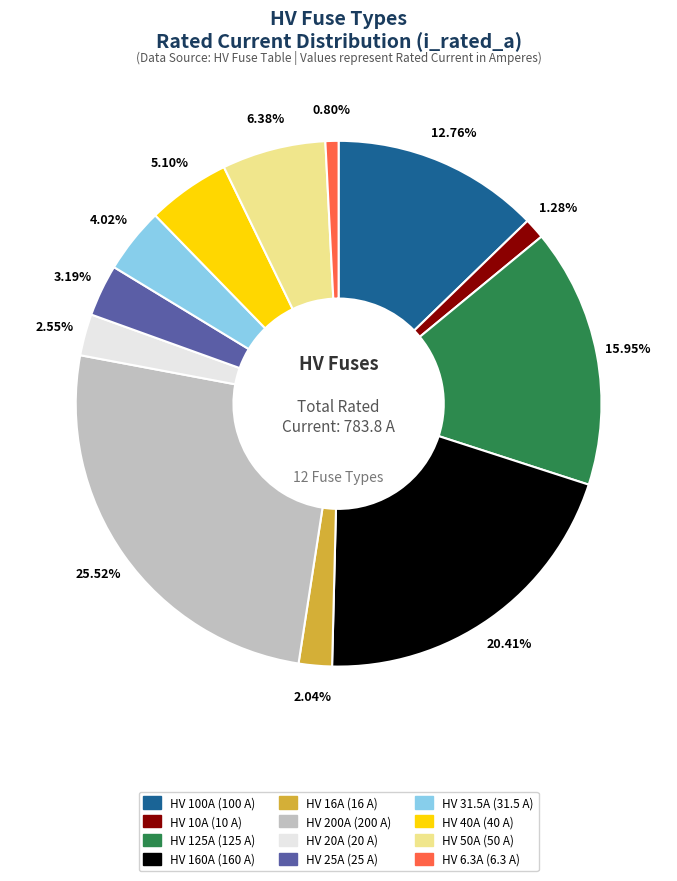

True or false: HV 200A accounts for 16% of the total.

False